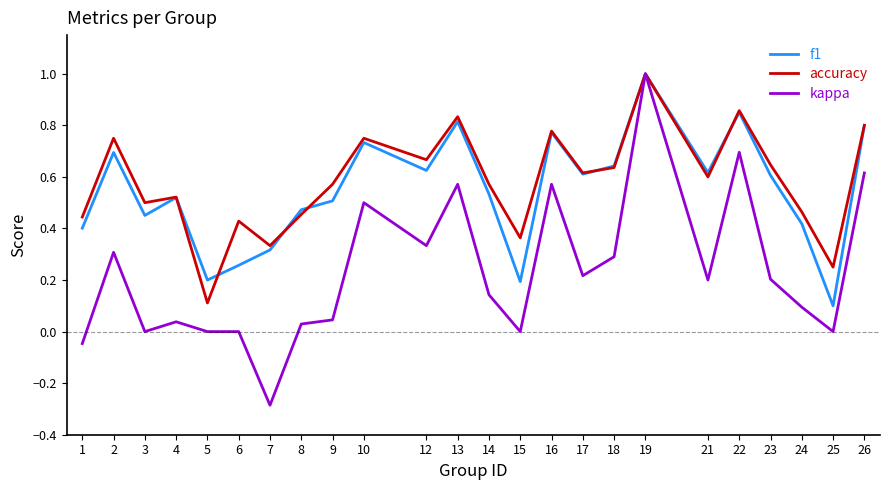

Between 3 and 18, which series saw the biggest shift?

kappa